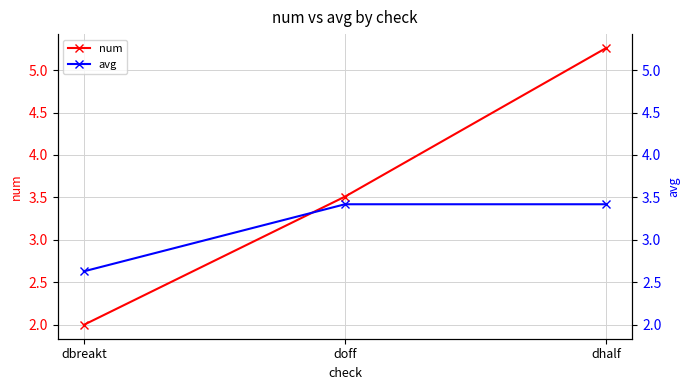

At which label does num first exceed 3?

doff